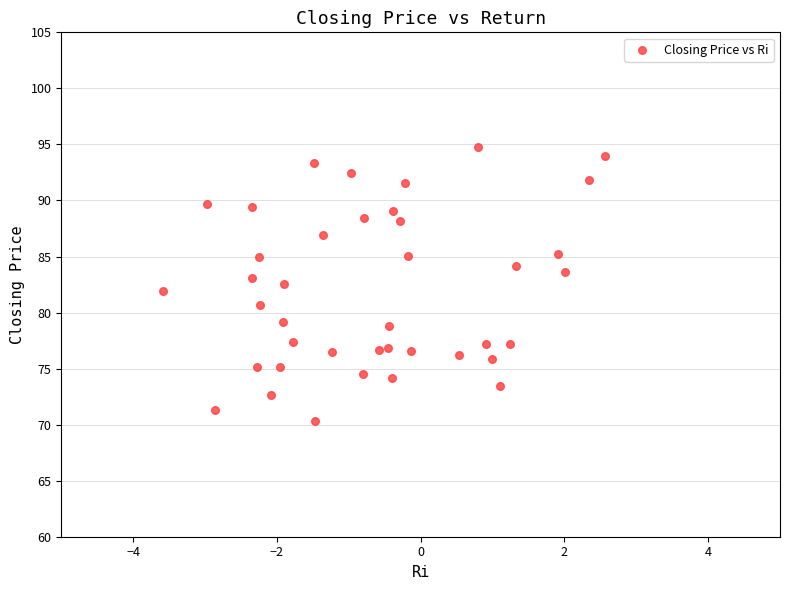

What is the range of X values (max minus min)?

6.2